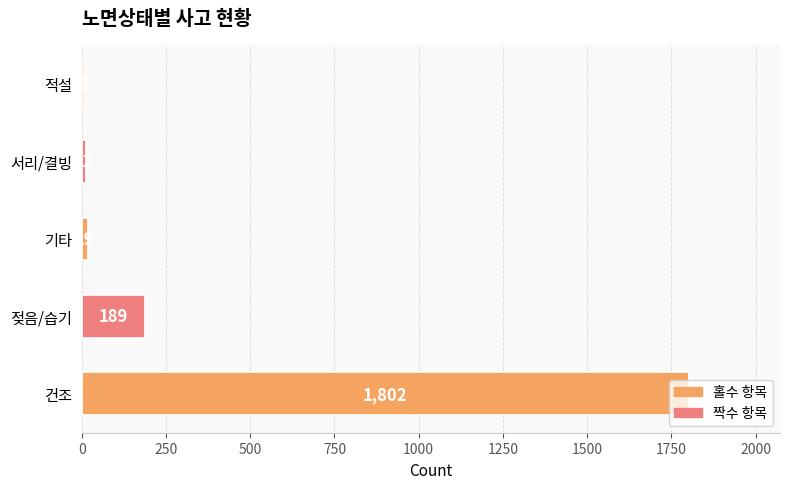

What is the sum of the values at 젖음/습기 and 건조?

1991